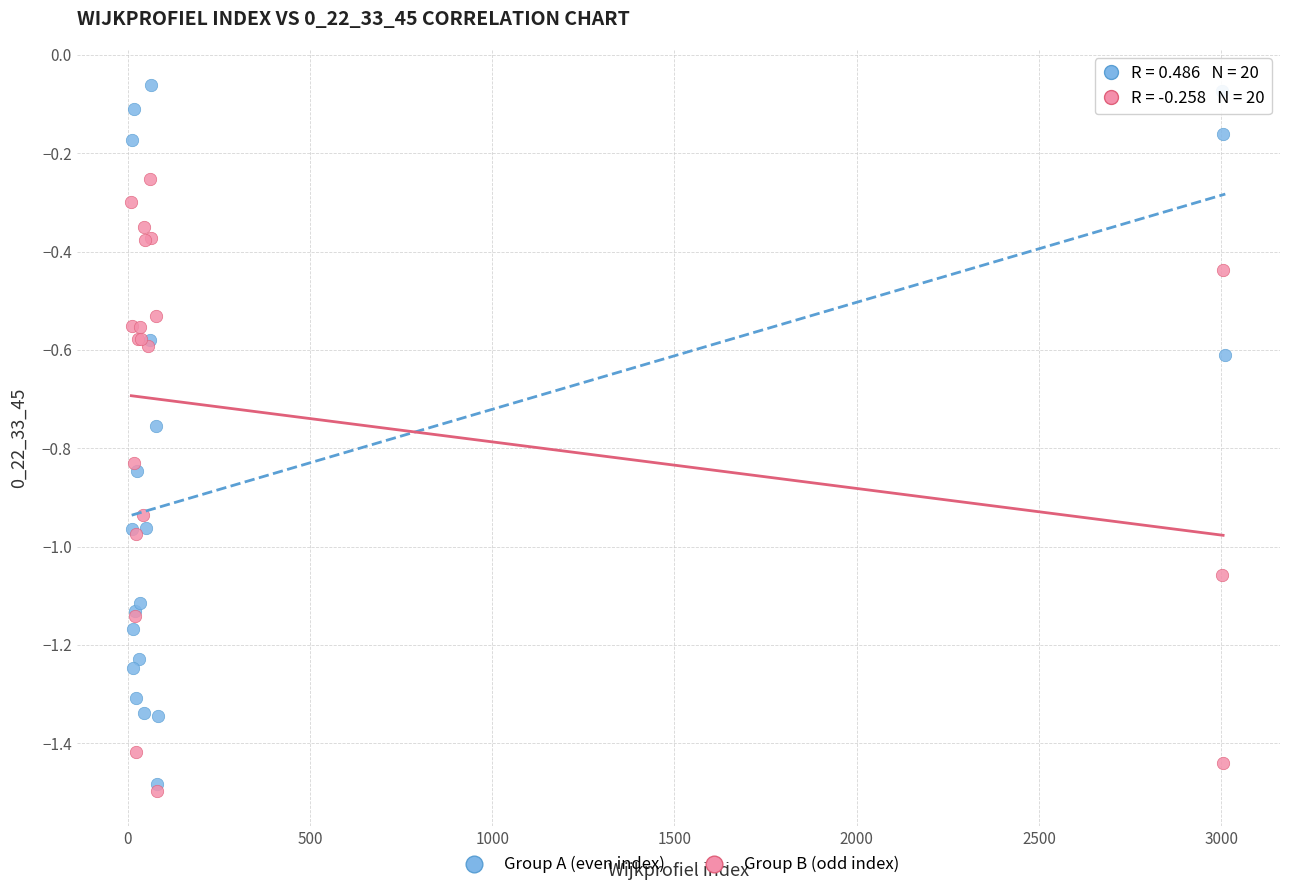

Which series has the widest spread of Y values?

Group A (even index)